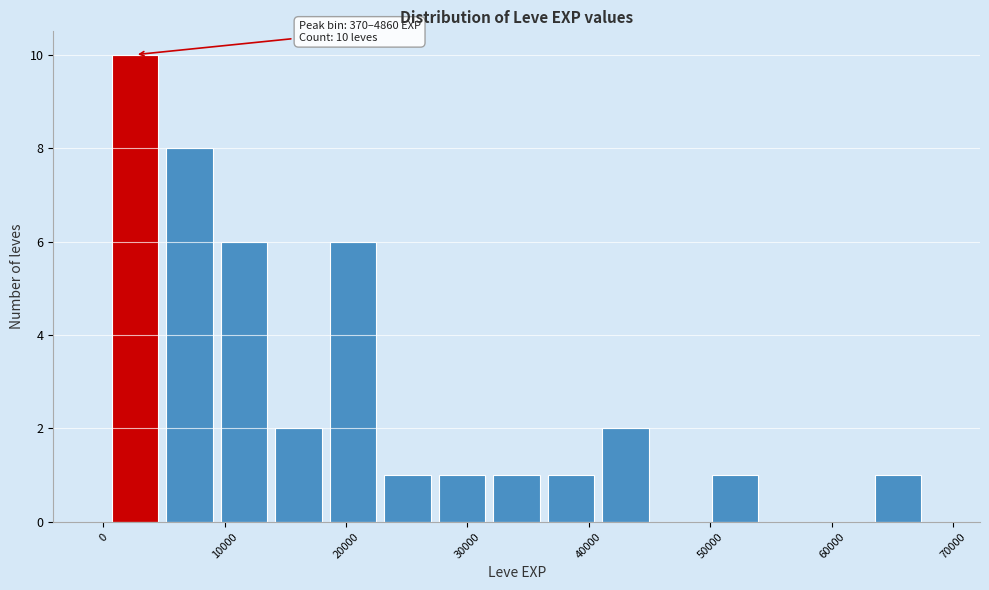

Which range on the x-axis has the tallest bar?

0 to 5000